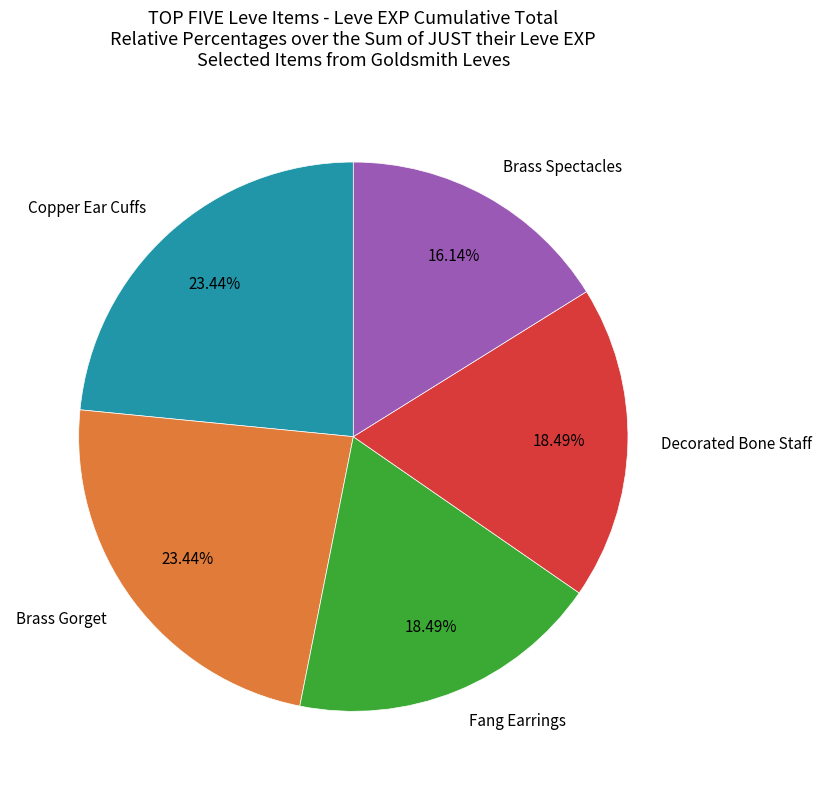

Do Brass Spectacles and Decorated Bone Staff together represent more than half of the pie?

No